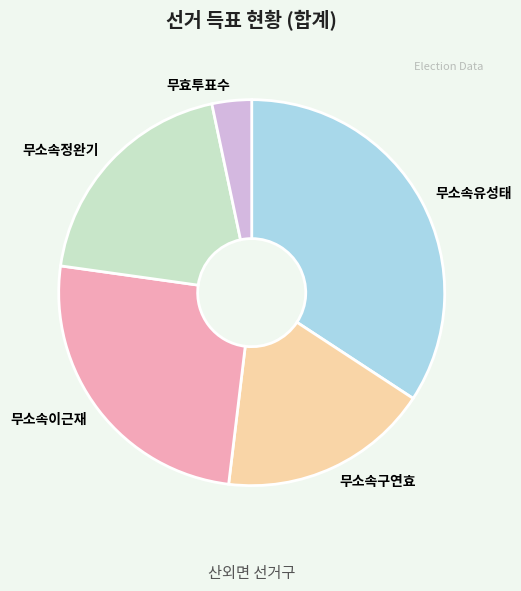

Is there a majority slice in this chart?

No